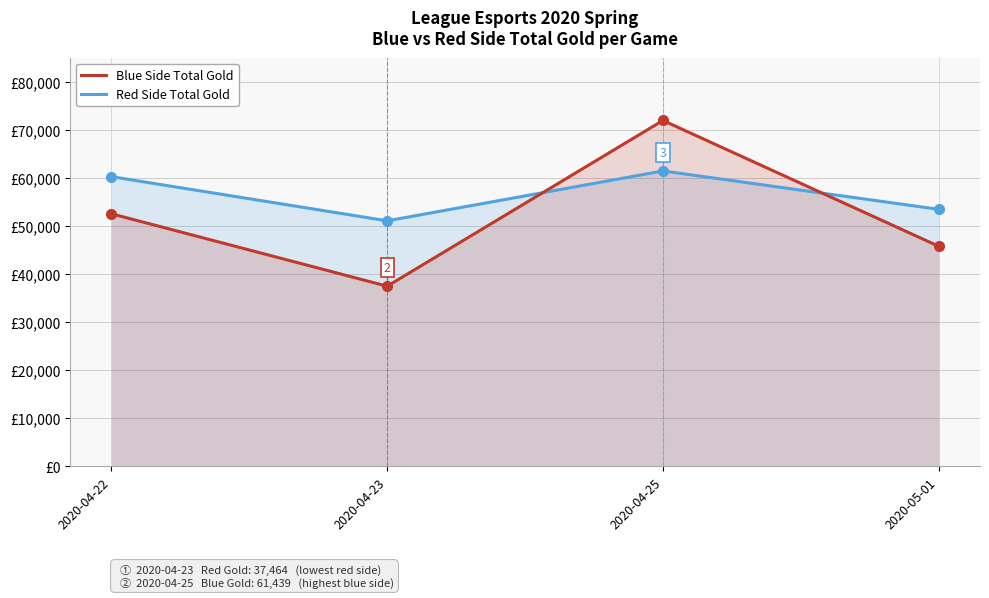

Which series has the largest range (max minus min)?

Red Side Total Gold